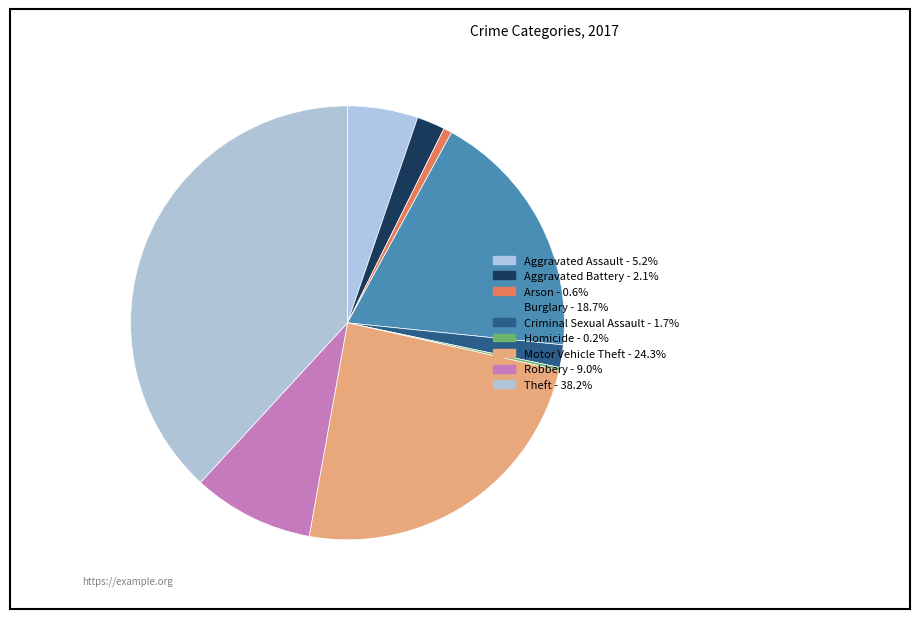

What is the ratio of the value at Criminal Sexual Assault to the value at Robbery?

0.2